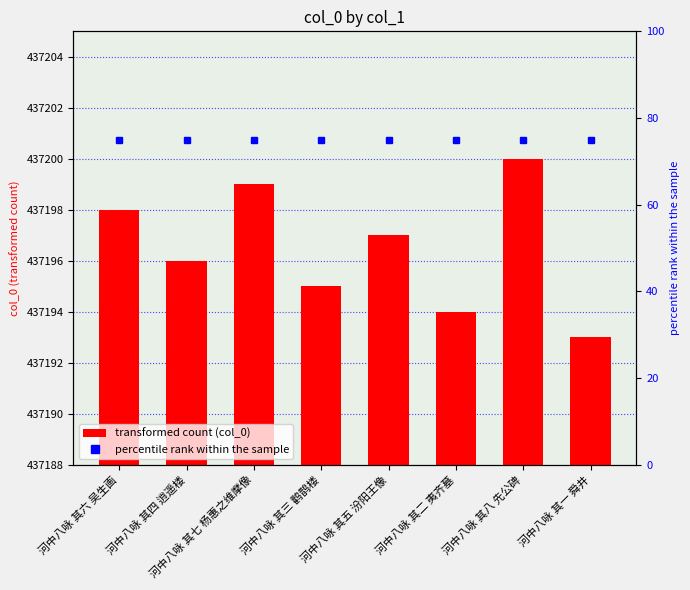

The value of col_0 at 河中八咏 其三 鹳鹊楼 is 437195. True or false?

True